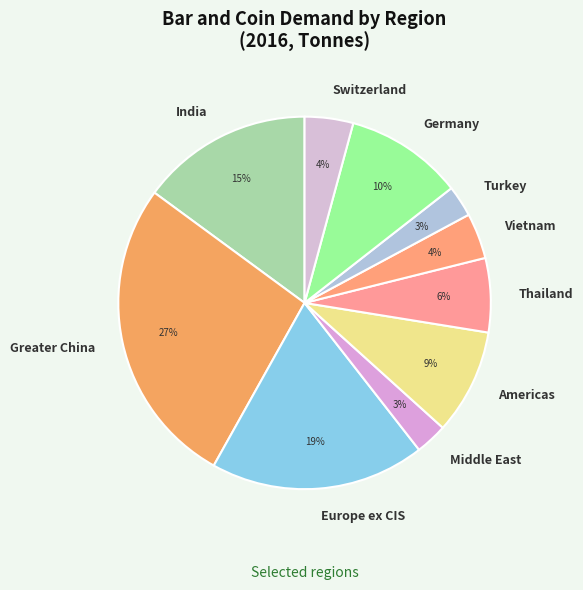

Is there any slice that represents more than half of the pie?

No